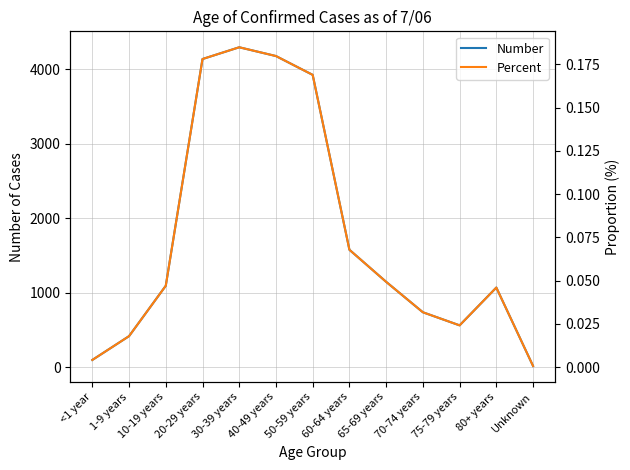

Between 10-19 years and 20-29 years, which series saw the biggest shift?

Number